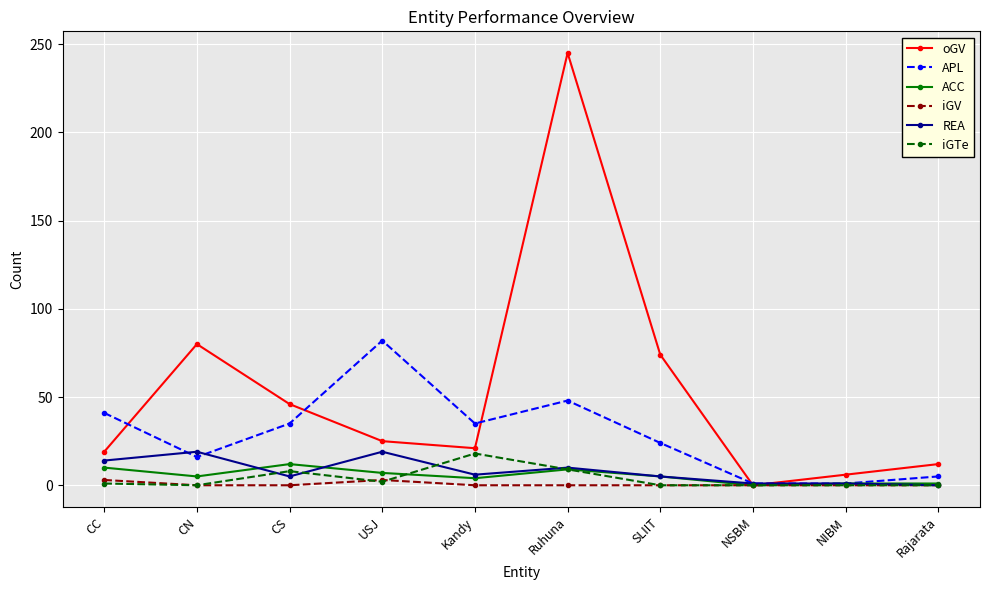

What are all the series names shown in the legend?

oGV, APL, ACC, iGV, REA, iGTe